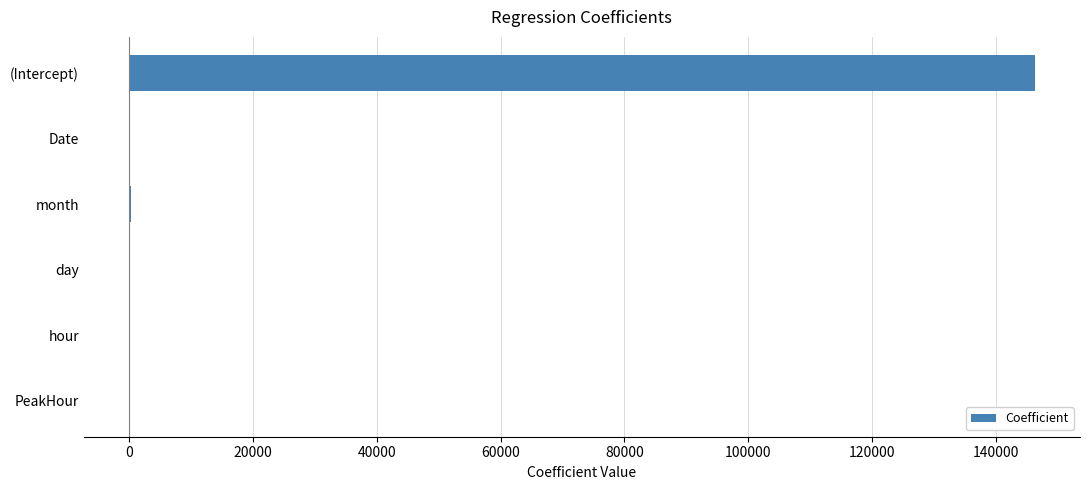

What is the average value?

24437.9